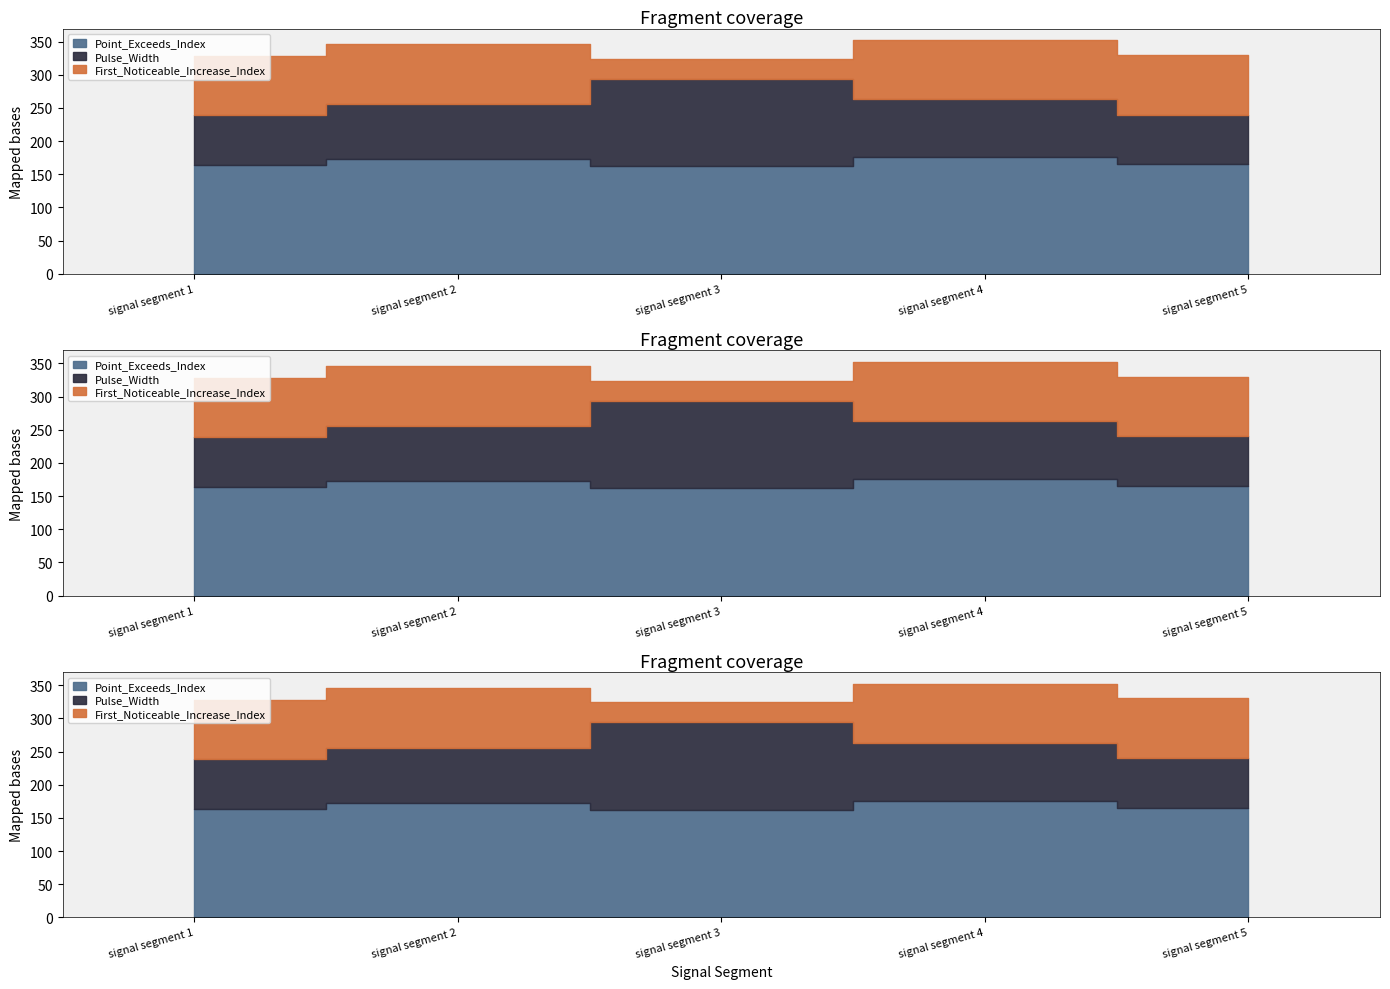

Reading right to left, what are all the values shown in this chart?

Point_Exceeds_Index: signal segment 5=165	signal segment 4=176	signal segment 3=162	signal segment 2=173	signal segment 1=164
Pulse_Width: signal segment 5=75	signal segment 4=87	signal segment 3=132	signal segment 2=83	signal segment 1=75
First_Noticeable_Increase_Index: signal segment 5=90	signal segment 4=89	signal segment 3=30	signal segment 2=90	signal segment 1=89